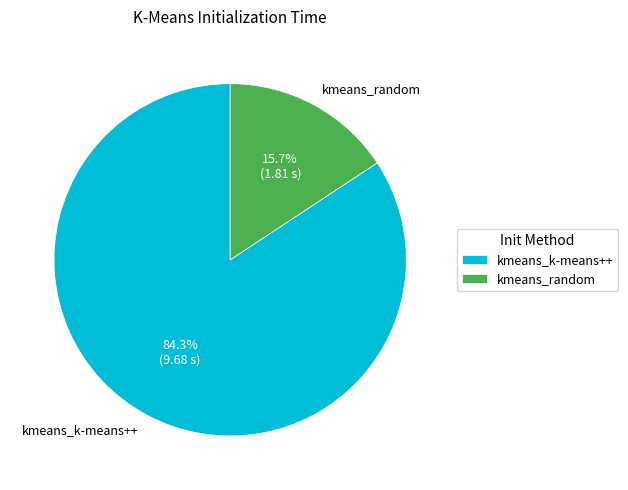

How many segments does this pie chart have?

2